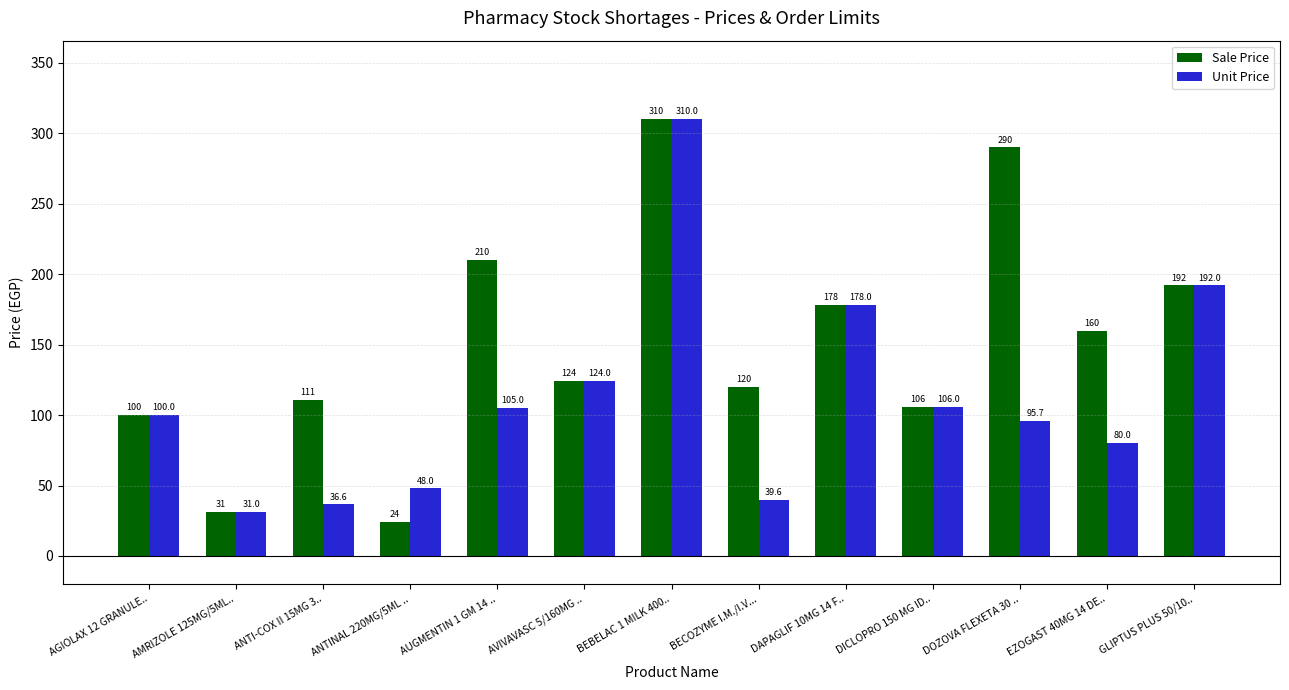

What are all the series names shown in the legend?

Sale Price, Unit Price